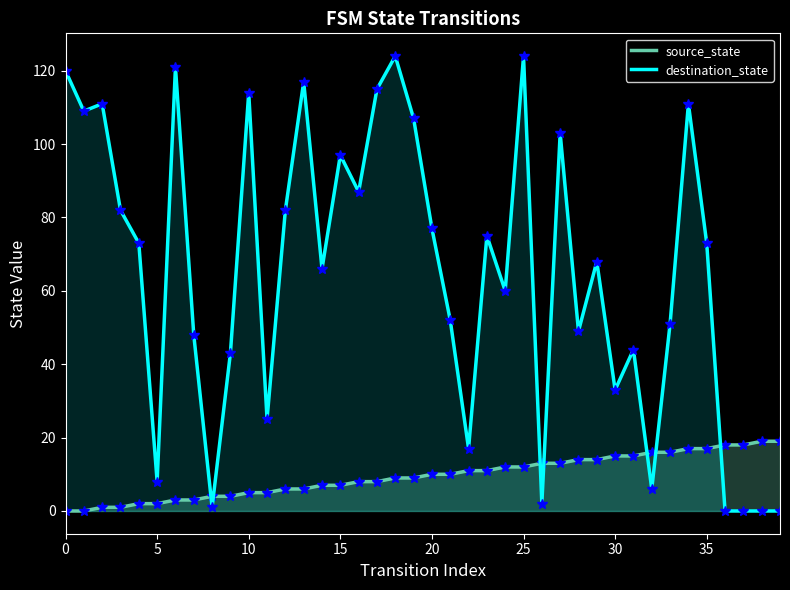

After their last crossing, which series has the higher values: source_state or destination_state?

source_state